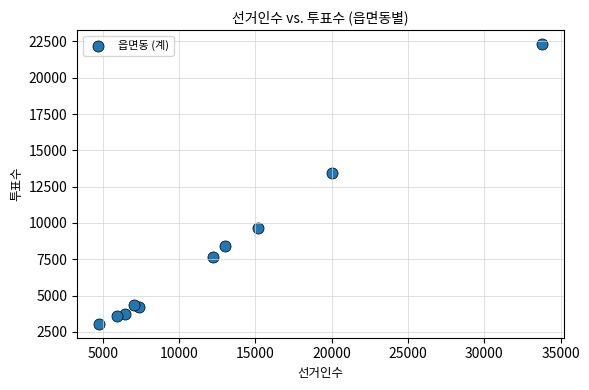

What Y value in the scatter plot is closest to 12688?

13413